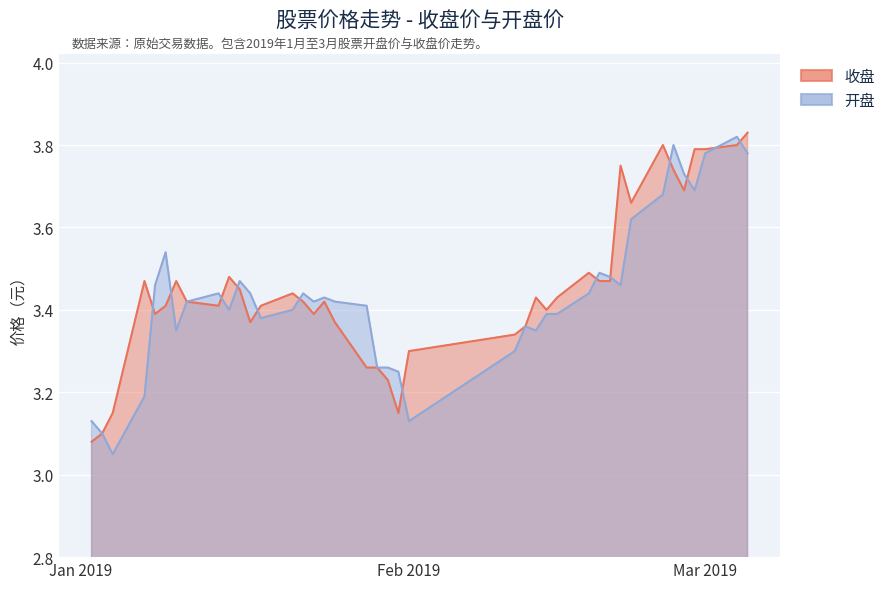

What is the label of the 17th point from the right?

2019/02/11